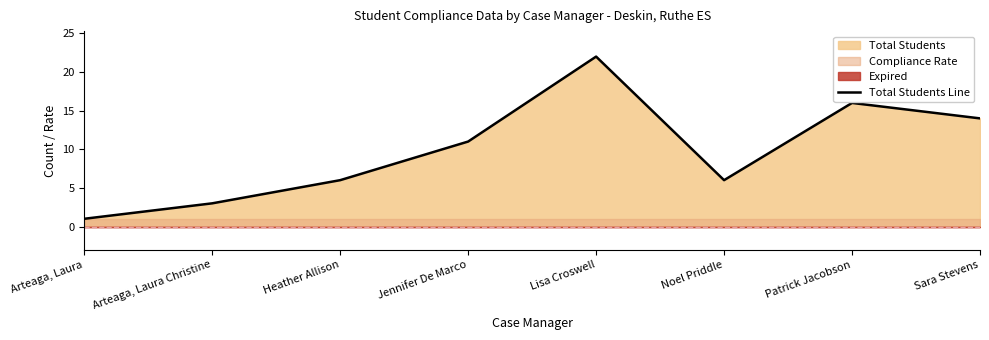

How many points are higher than both their immediate neighbors (excluding endpoints)?

2